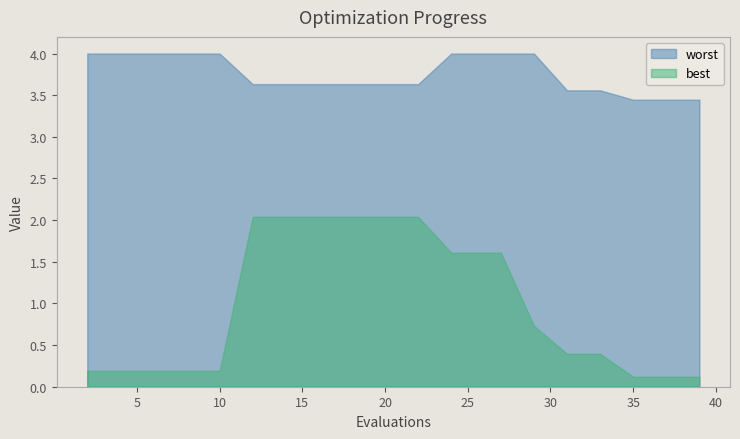

Which series has the largest total across all categories?

worst